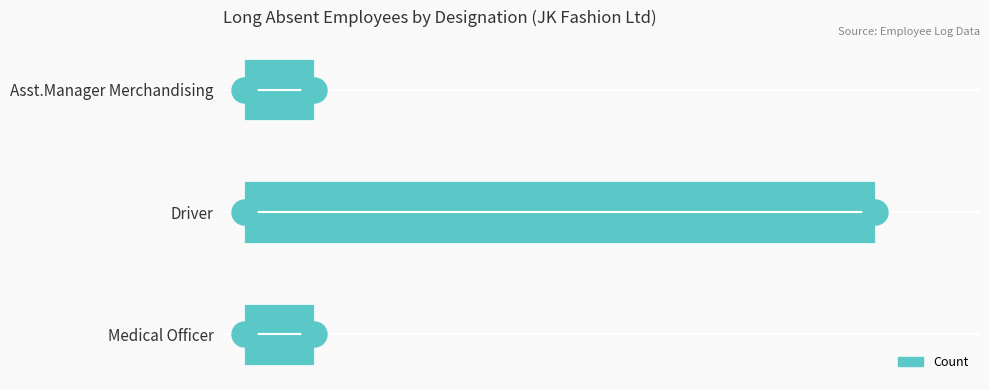

Reading bottom to top, what are all the values shown in this chart?

1	9	1